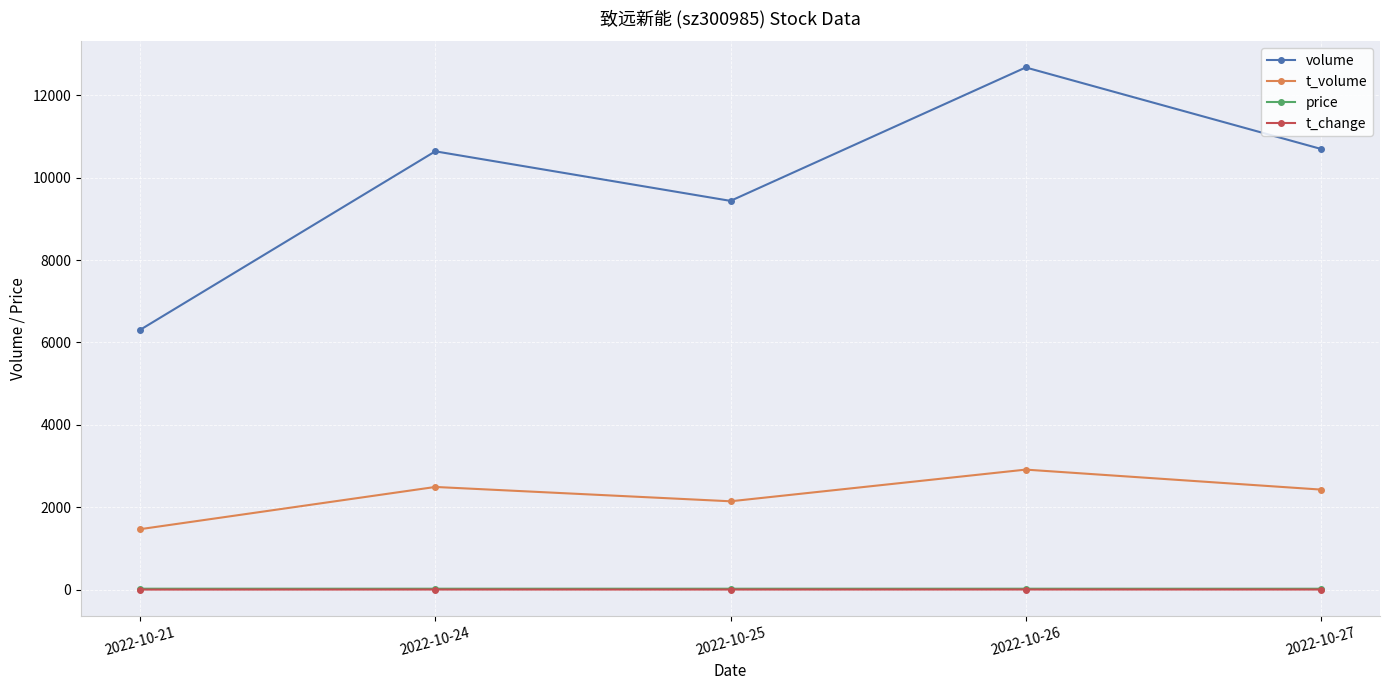

How many distinct data groups are displayed?

4